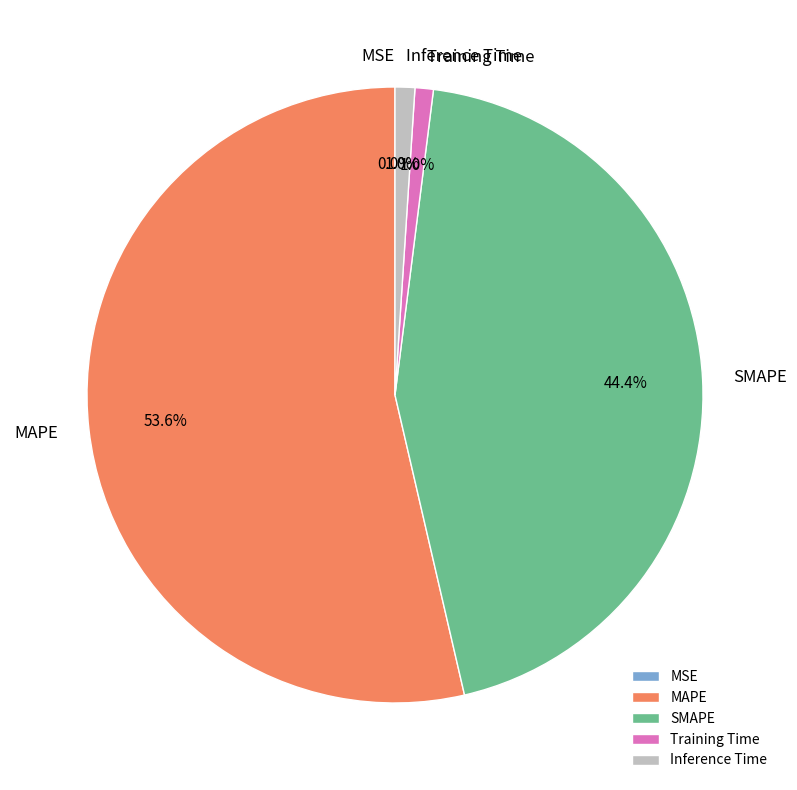

Is it true that Training Time is 1% of the pie?

True